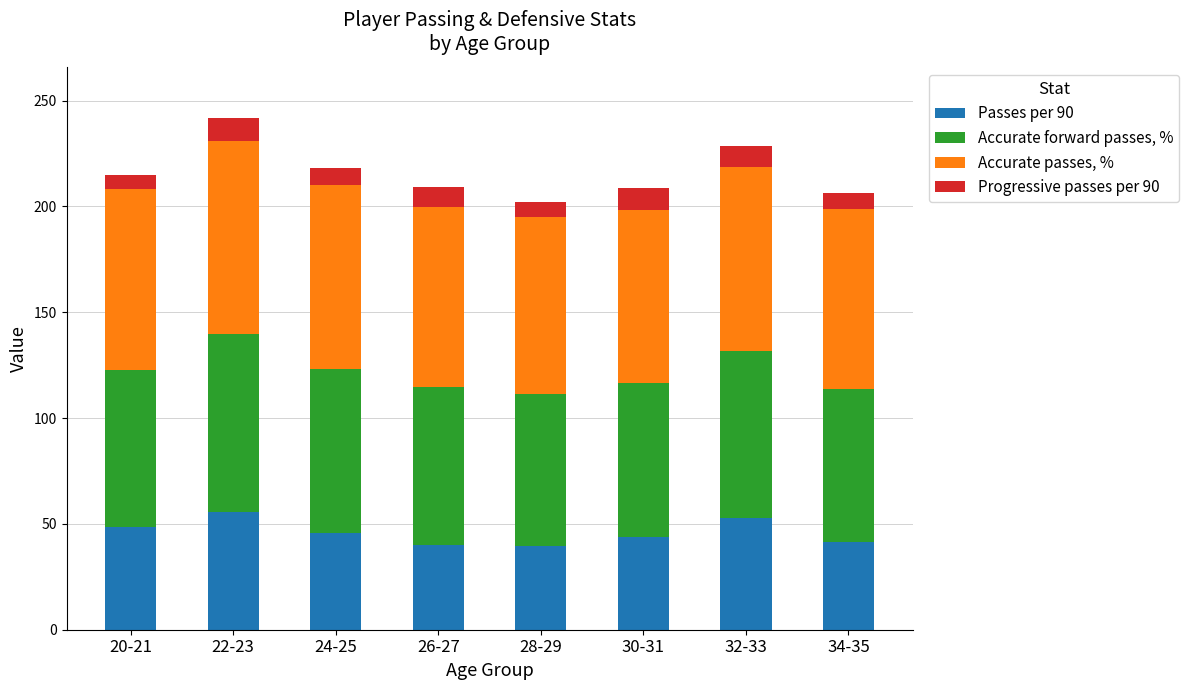

True or false: Passes per 90 has a value of 48.7 at 20-21.

True